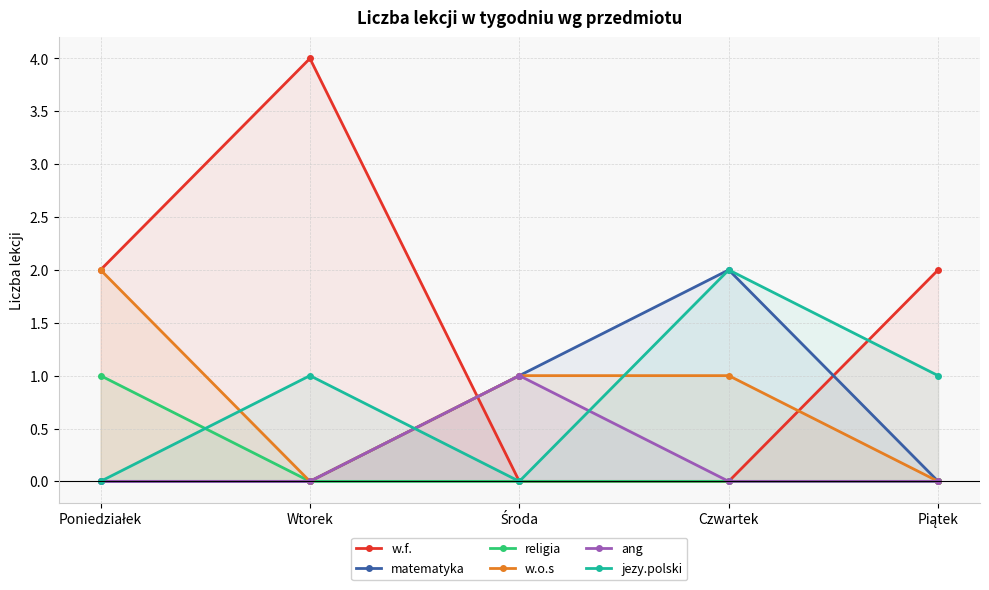

At which category is the sum across all series the highest?

Poniedziałek